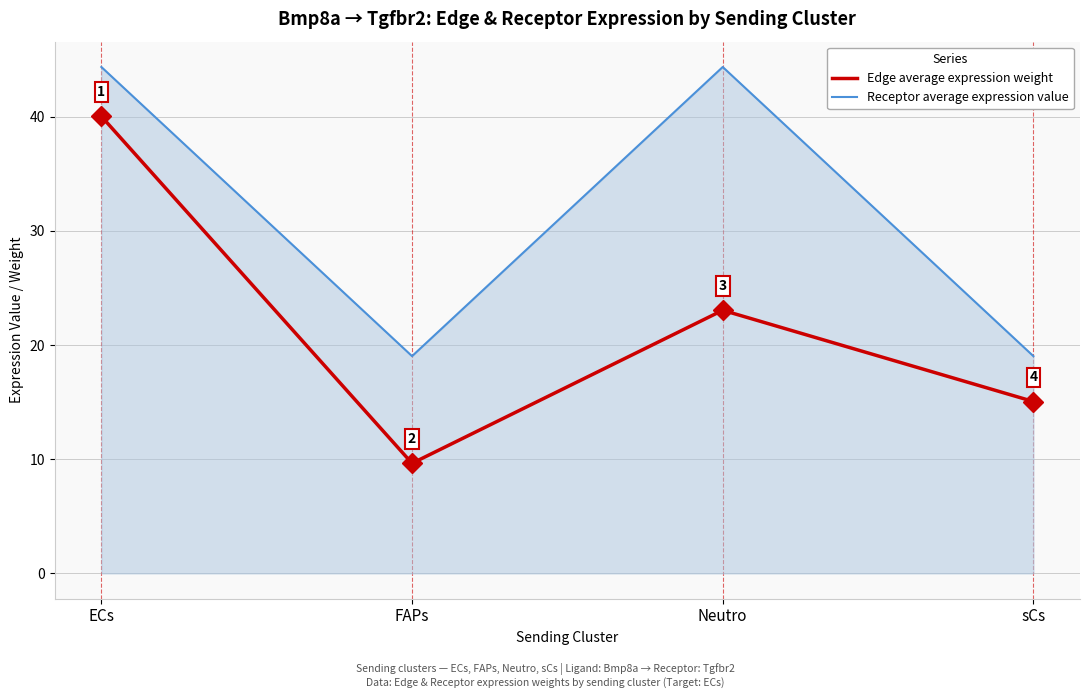

How many interior local peaks does the Edge average expression weight series have?

1